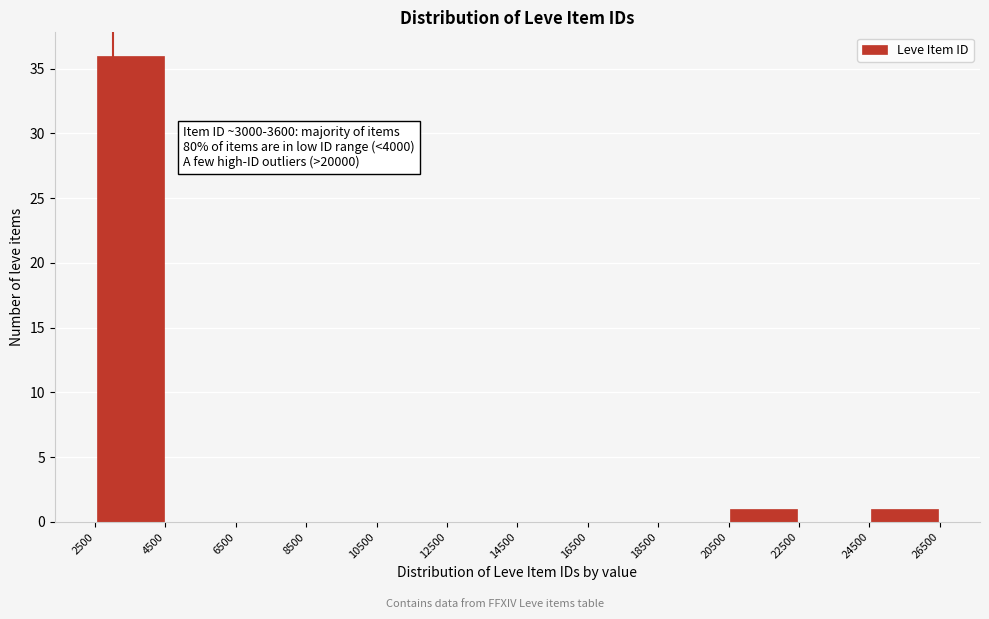

Over which range of the x-axis is the bar tallest?

2500 to 4500